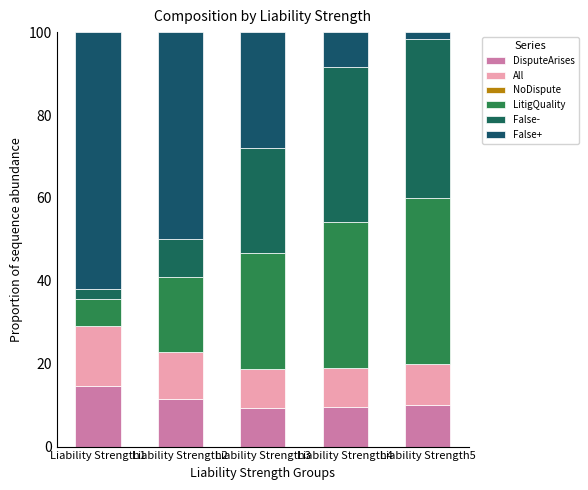

What is the difference between the maximum and minimum values in the DisputeArises series?

5.2